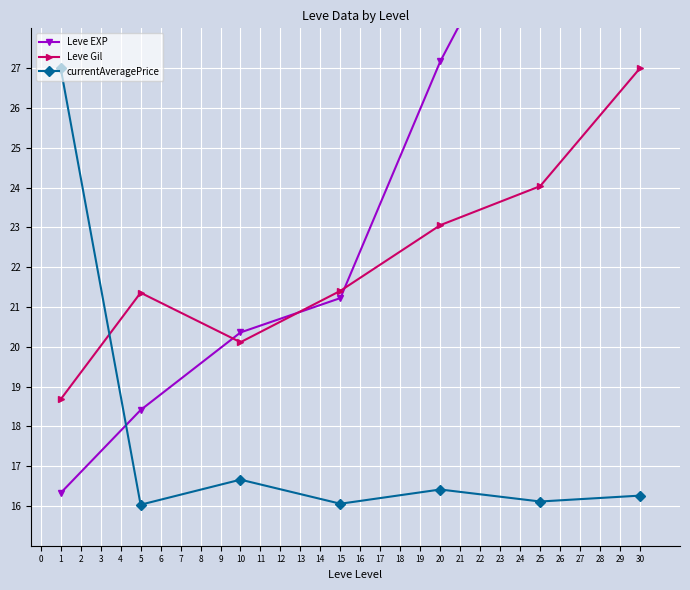

List the series in order of their peak value, lowest first.

Leve Gil, currentAveragePrice, Leve EXP